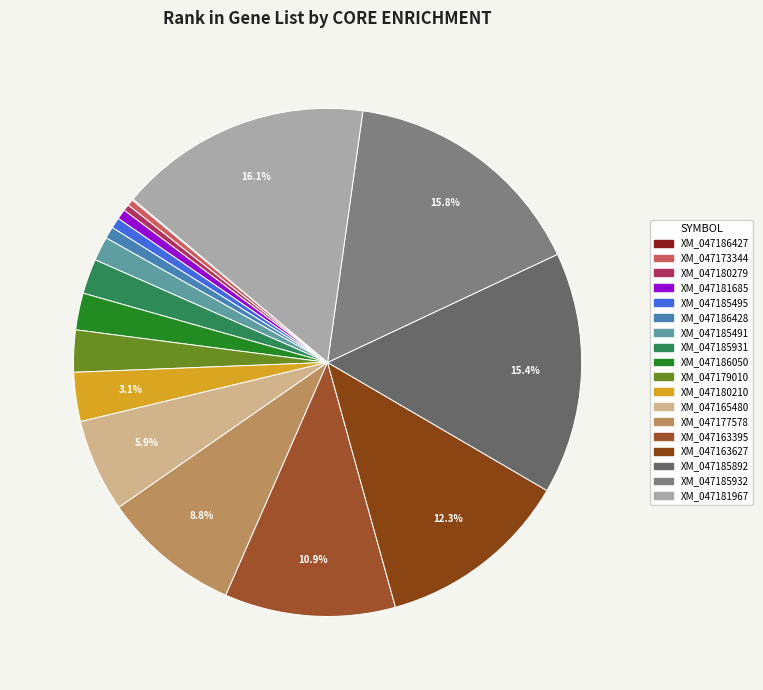

Which slice is the largest?

XM_047181967